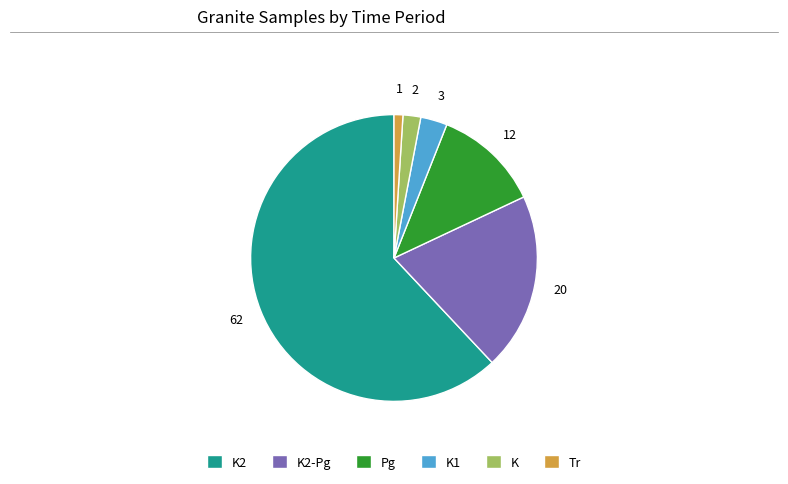

How many segments does this pie chart have?

6